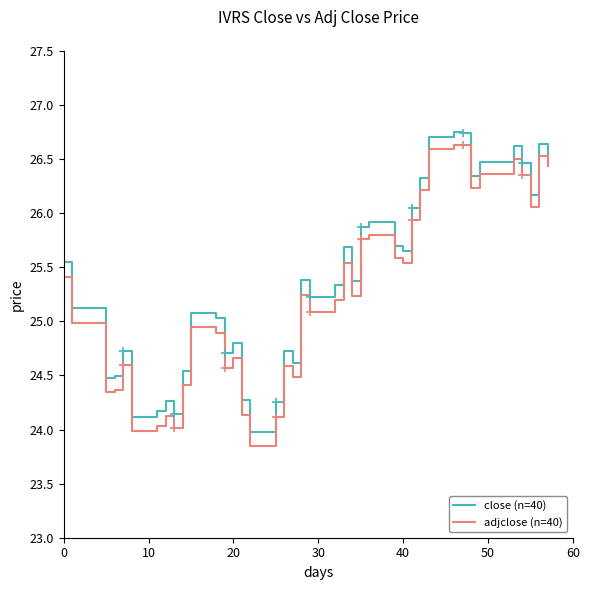

What is the smallest value displayed?

23.8